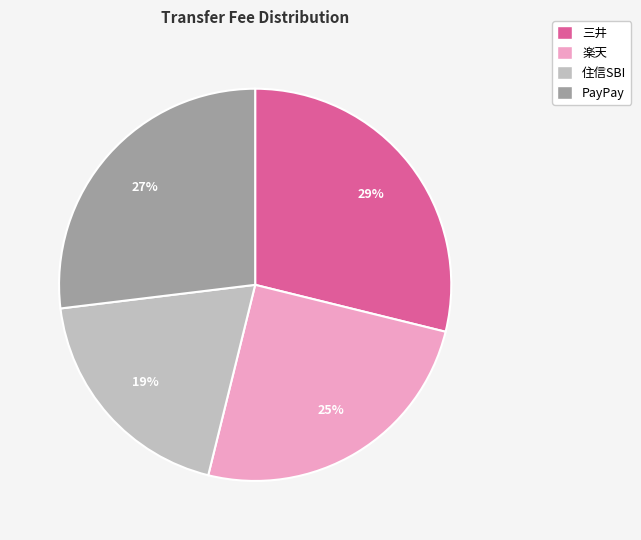

Is the sum of 住信SBI and 楽天 greater than half?

No